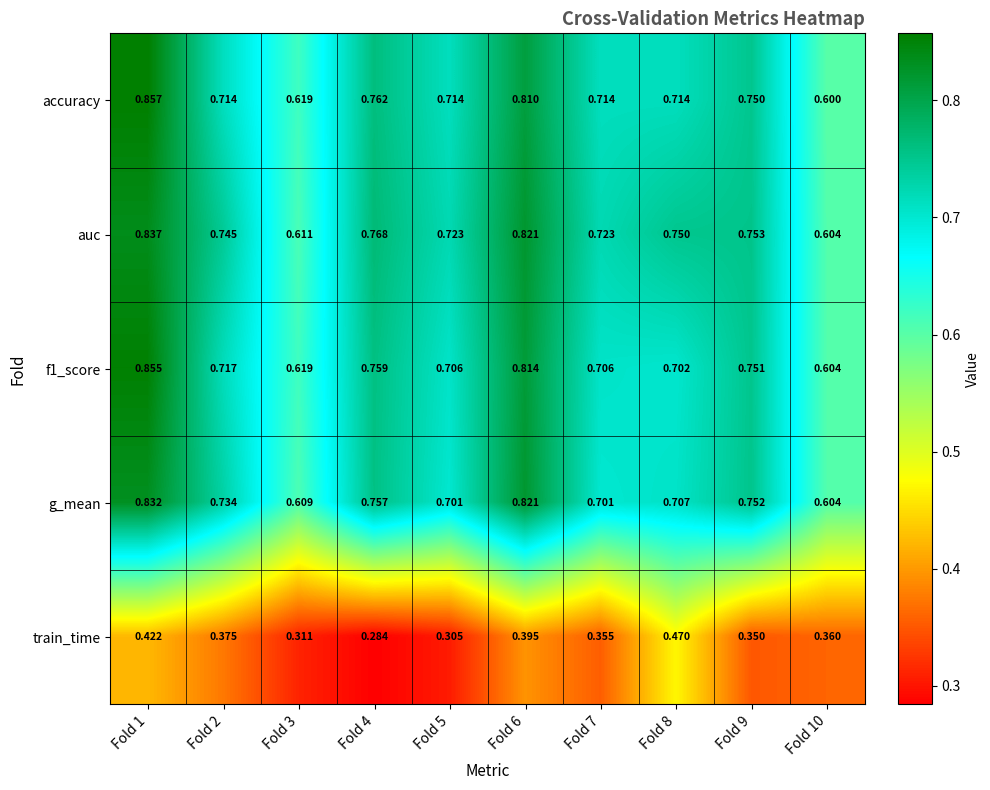

Which series changed the most between Fold 5 and Fold 8?

train_time